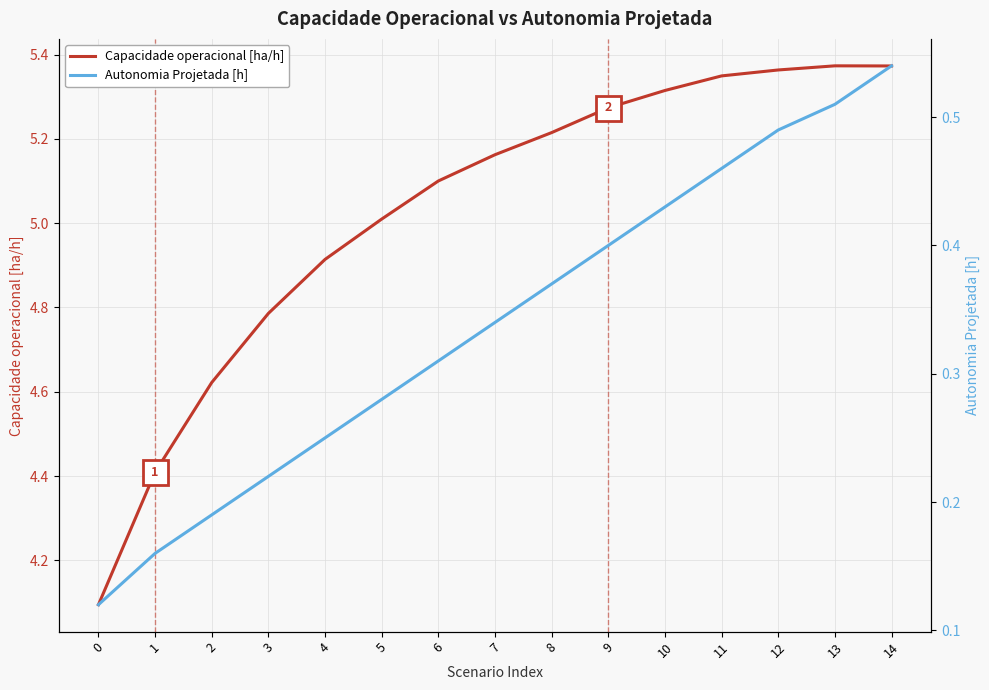

Is it true that Autonomia Projetada [h] equals 0.8 at 11?

False